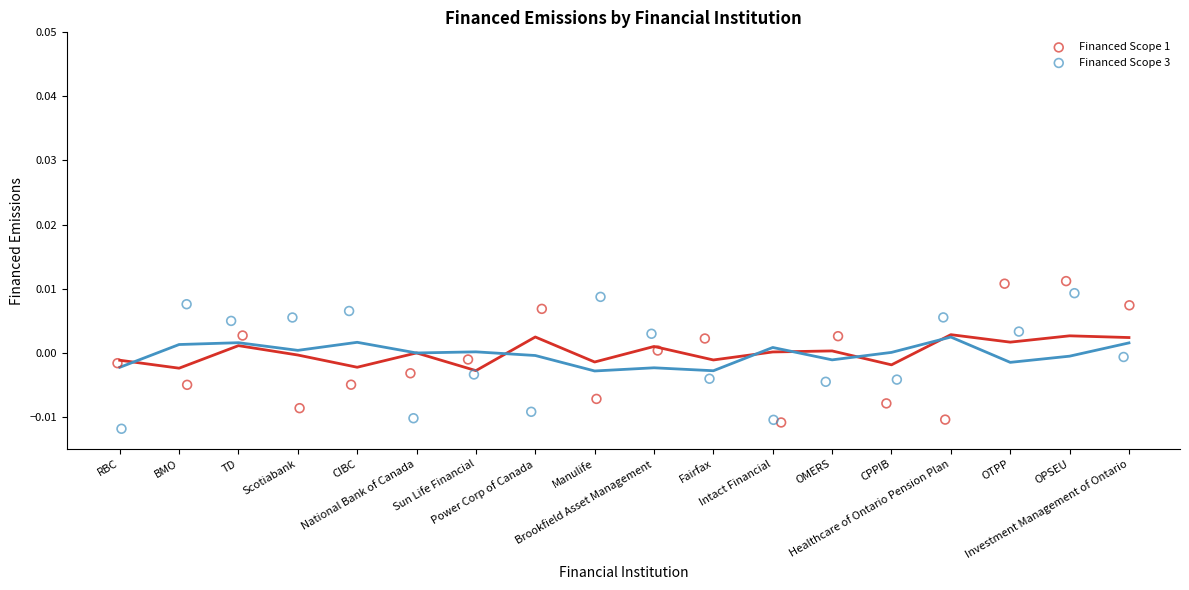

Which series contains the lowest Y value?

Financed Scope 3